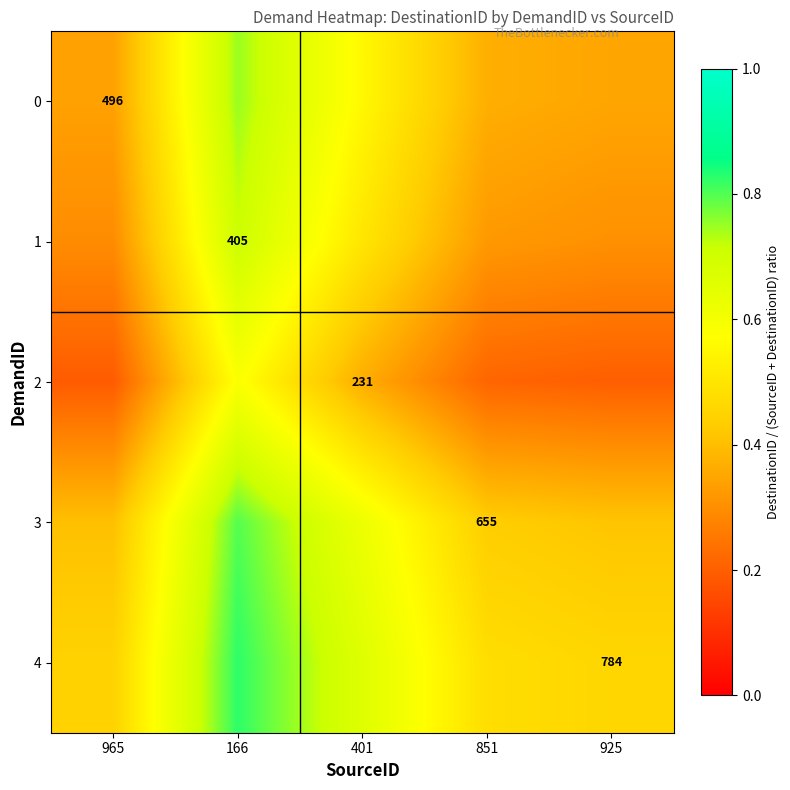

Which series has the largest total across all categories?

4